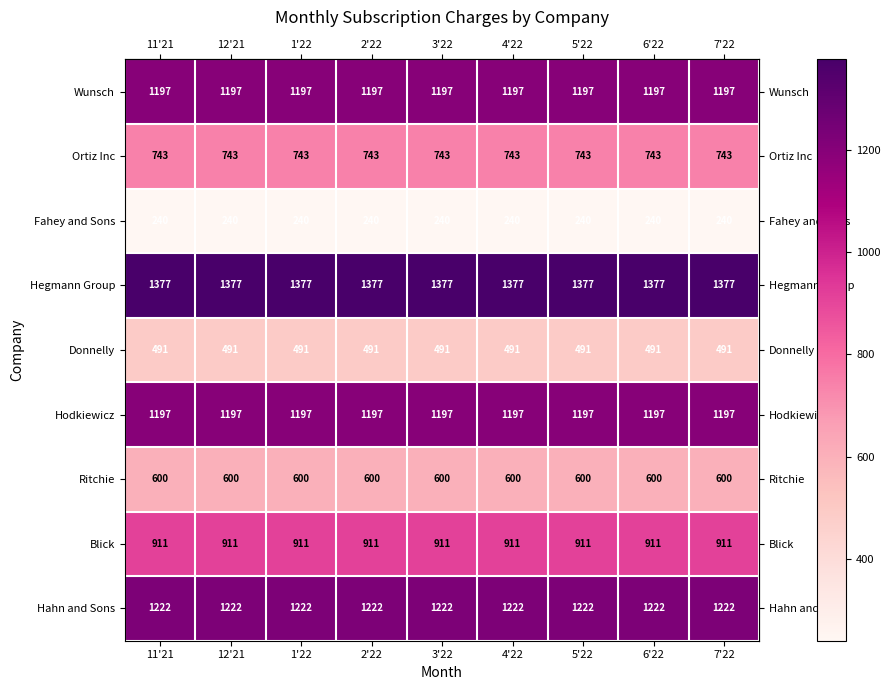

How many data points does each series have?

9